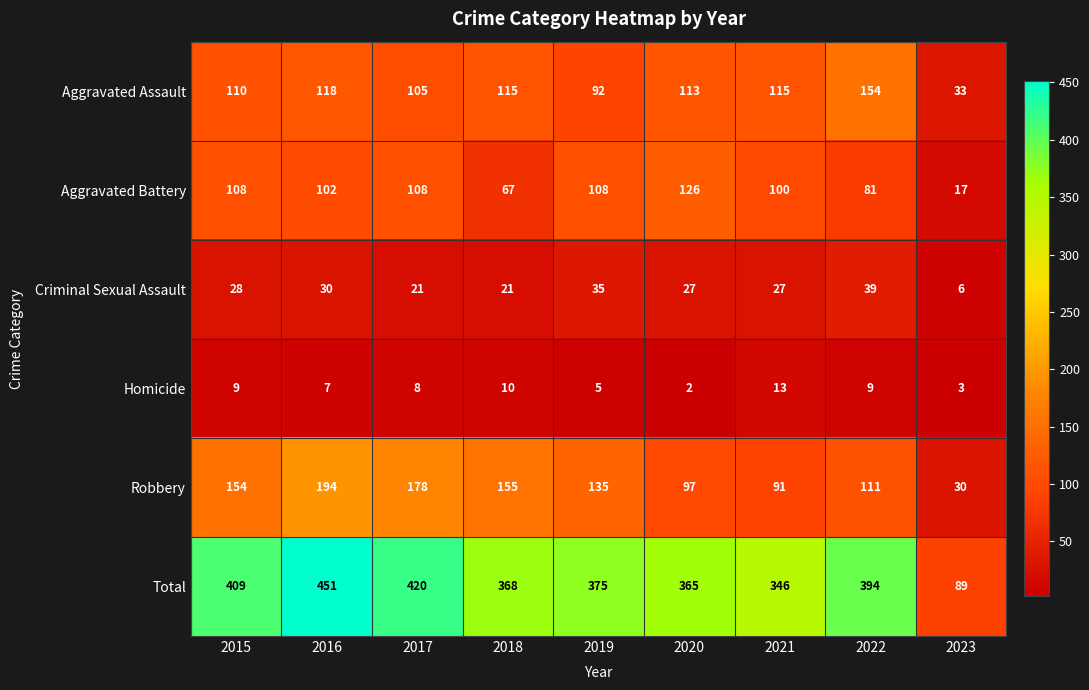

How many distinct data groups are displayed?

6